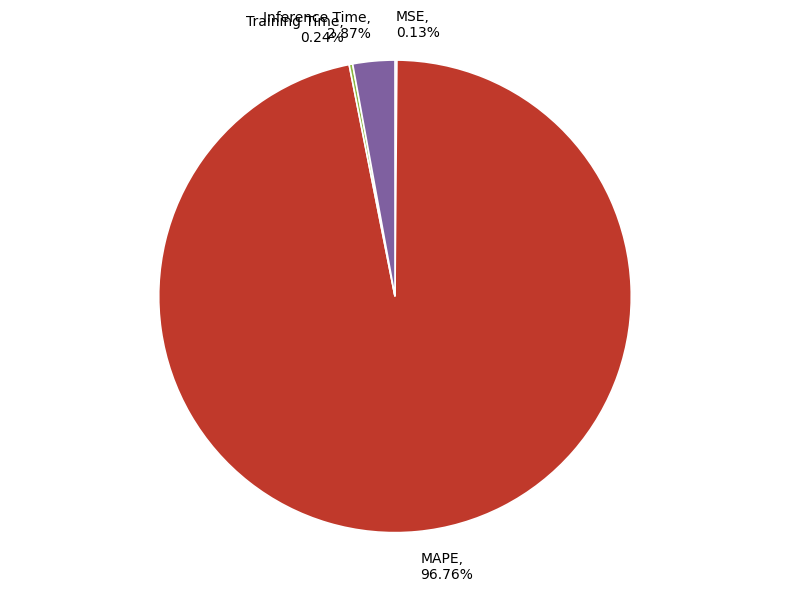

What is the largest slice in the pie chart?

MAPE